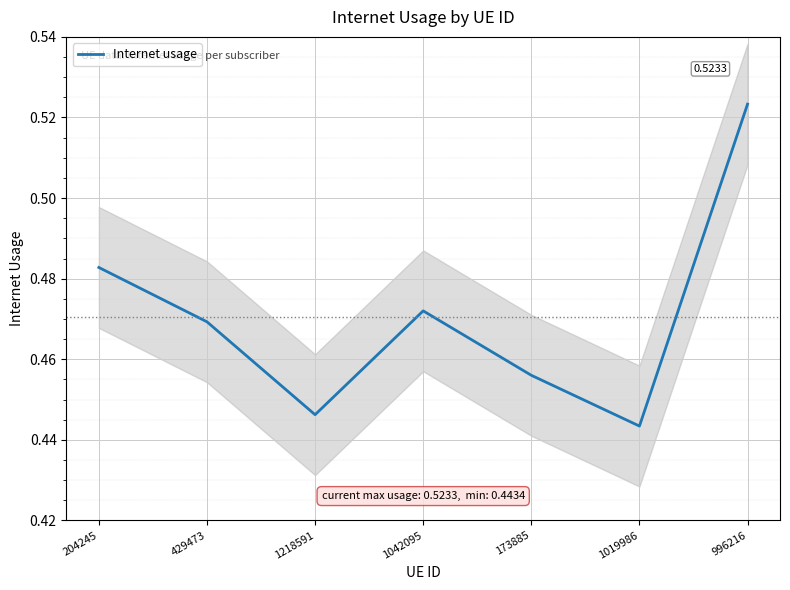

True or false: the data shows 0.5 at 429473.

True